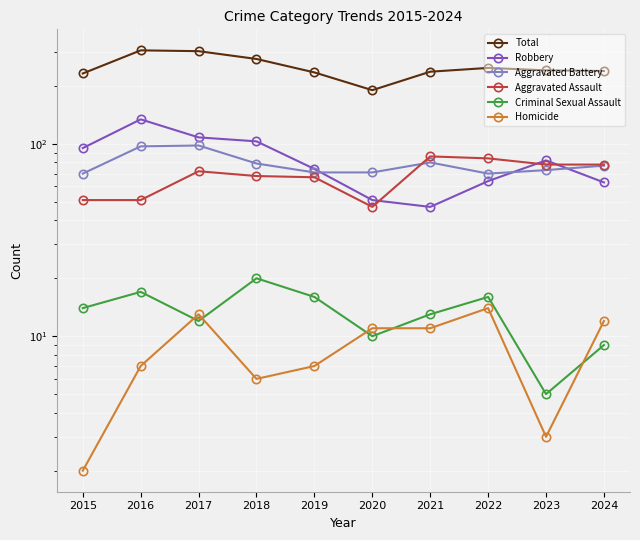

What is the difference between the second highest and second lowest values in the Total series?

71